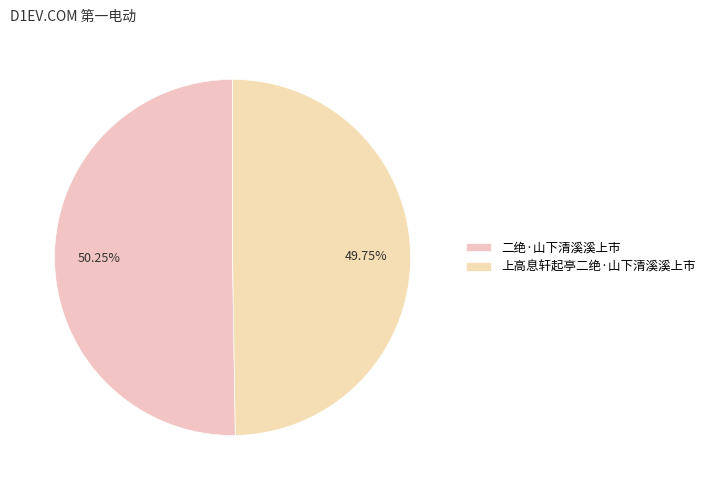

Count the number of slices in the pie.

2